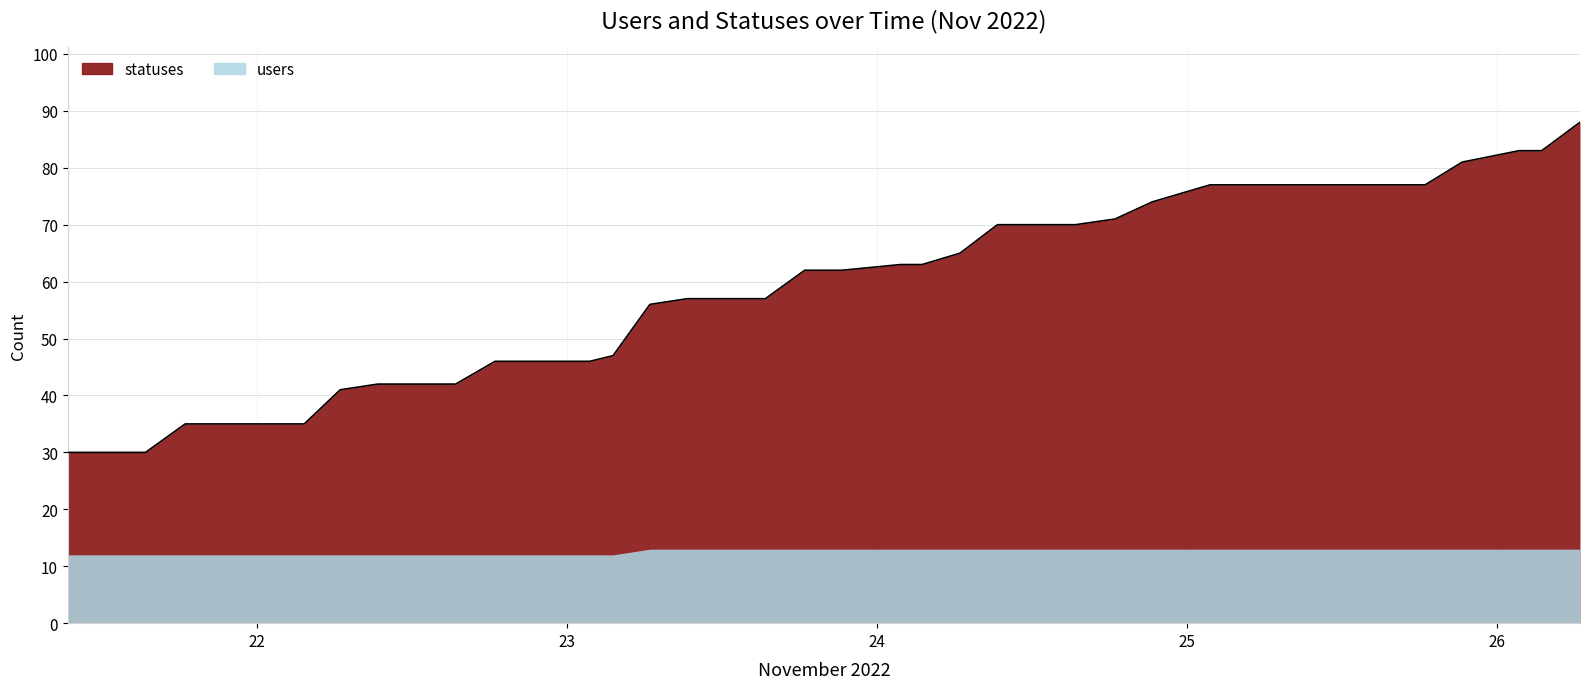

Read the value at 2022-11-21 13:51, to the nearest 5.

30